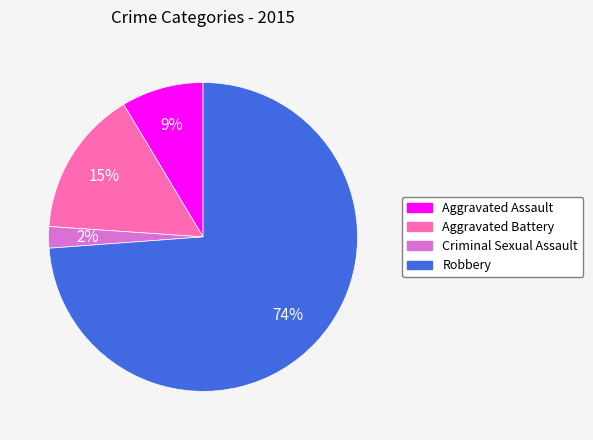

Approximately how many times larger is the value at Aggravated Battery compared to Robbery?

0.2